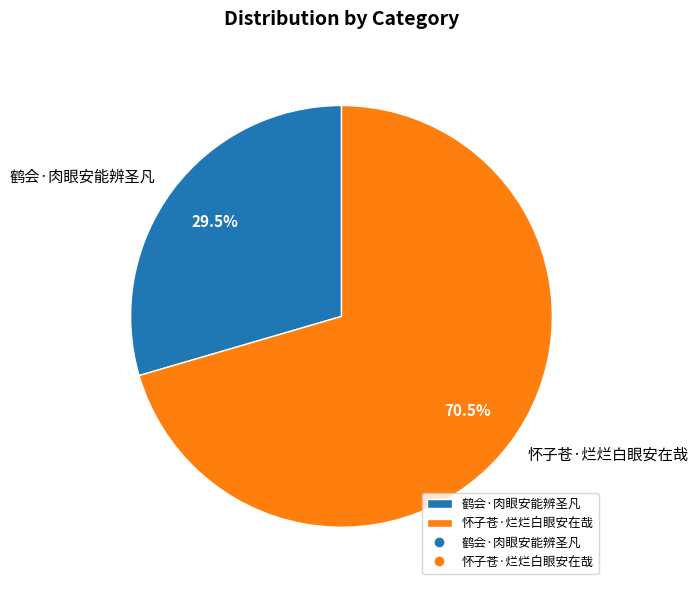

Which category has the biggest portion of the pie?

怀子苍·烂烂白眼安在哉